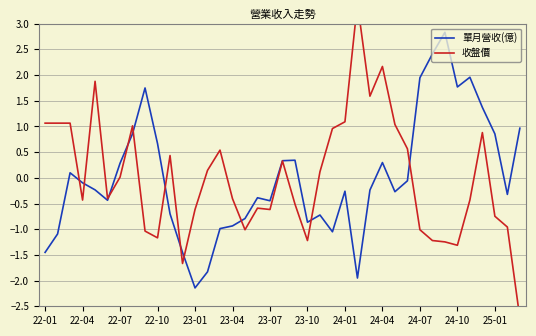

What is the maximum value for 單月營收(億)?

2.8